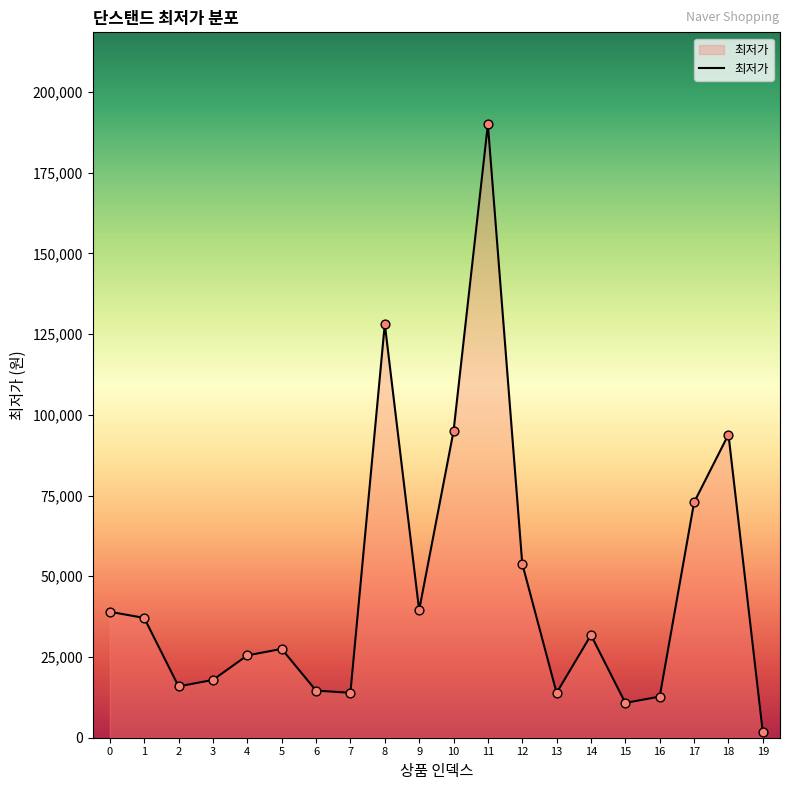

Between 2 and 7, which is larger?

2